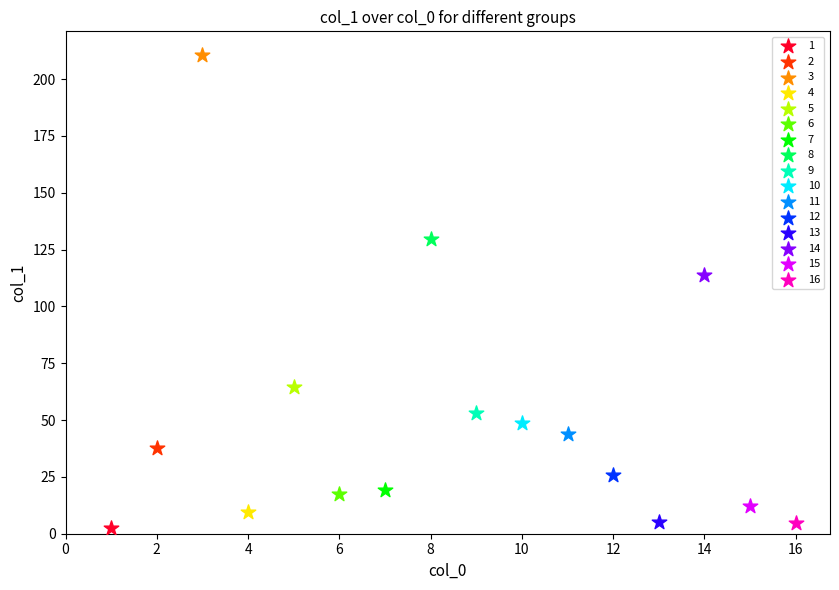

Which series contains the lowest Y value?

1